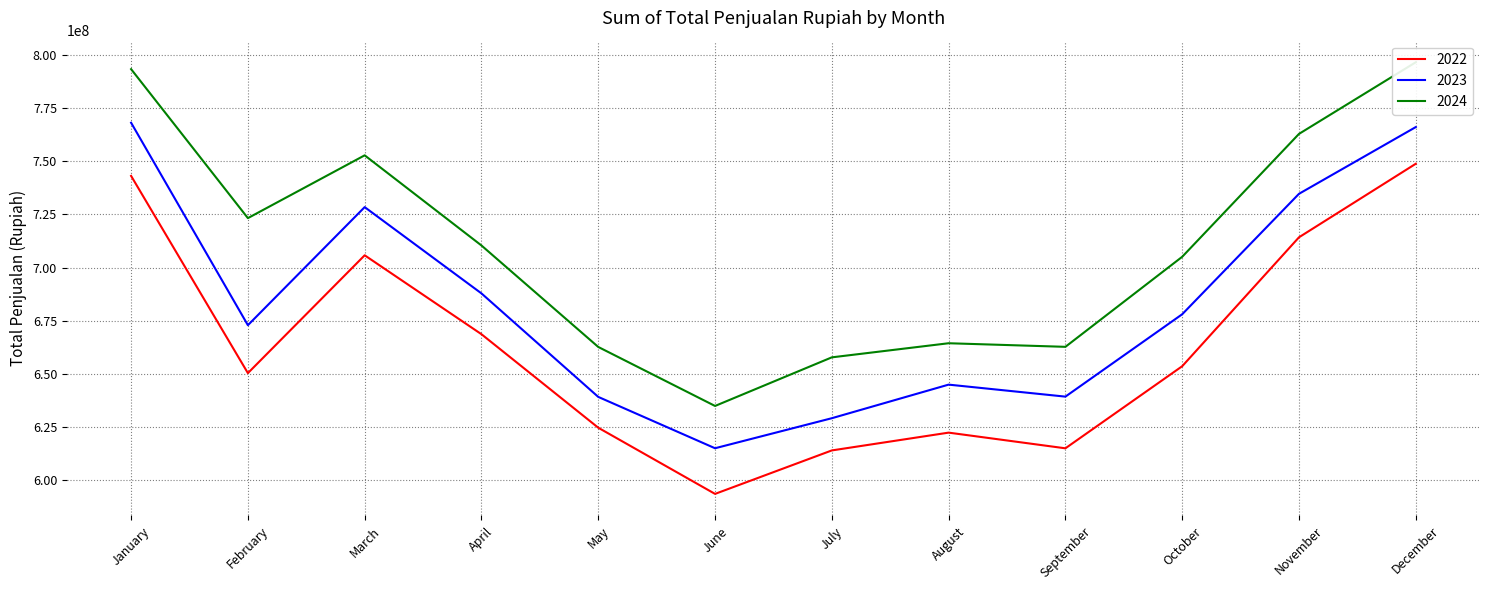

Rank the categories by 2023 value from highest to lowest.

January, December, November, March, April, October, February, August, September, May, July, June